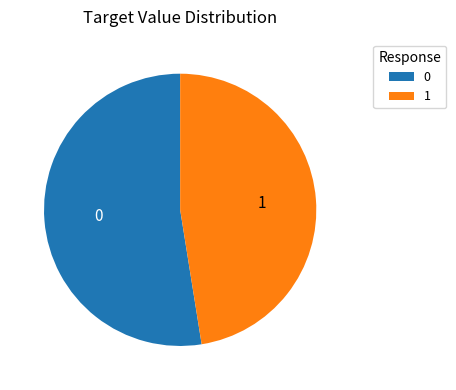

Is it true that 0 is 66% of the pie?

False